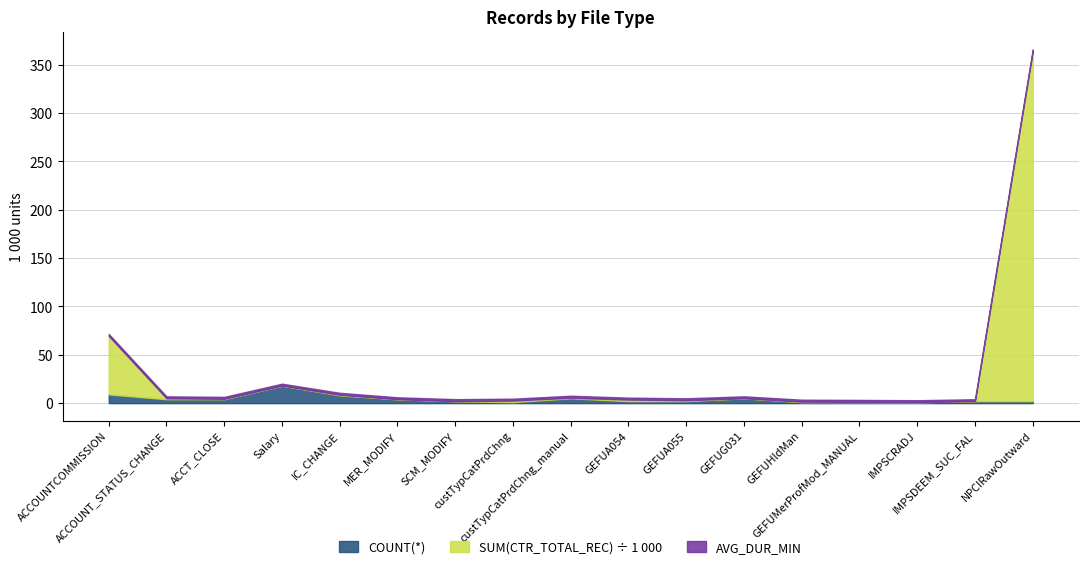

True or false: AVG_DUR_MIN and COUNT(*) intersect in this chart.

False